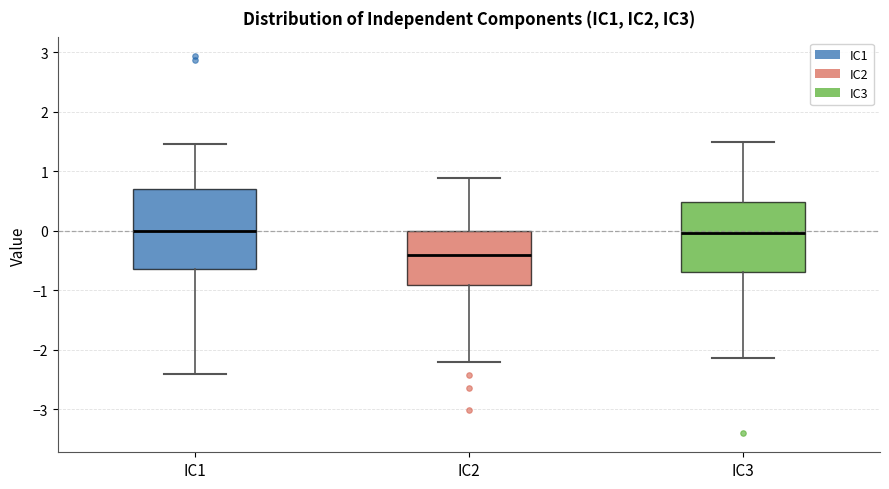

Which box is the tallest, from its lower edge to its upper edge?

IC1